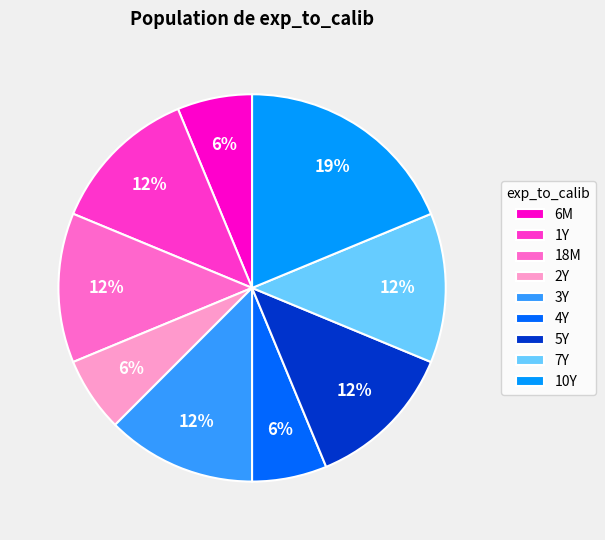

To the nearest percent, what percentage of the pie is 2Y?

6%